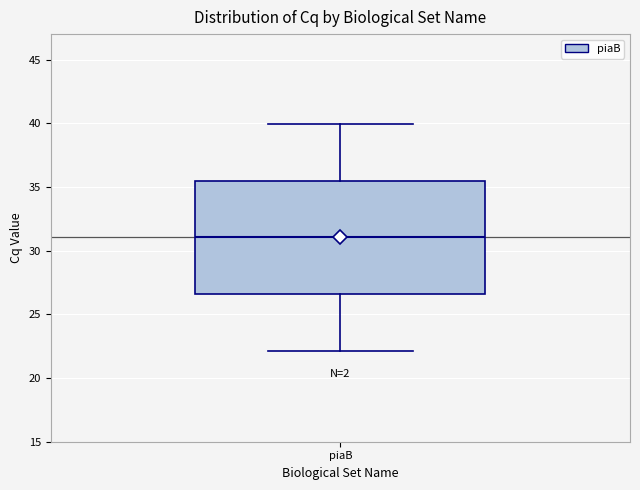

Read this box plot against the y-axis: the position of the median line, the range covered by the box, and the ends of both whiskers. The values are not printed on the chart, so give them approximately, as read against the axis.

median 31.0, box 26.5 to 35.5, whiskers 22.0 to 40.0